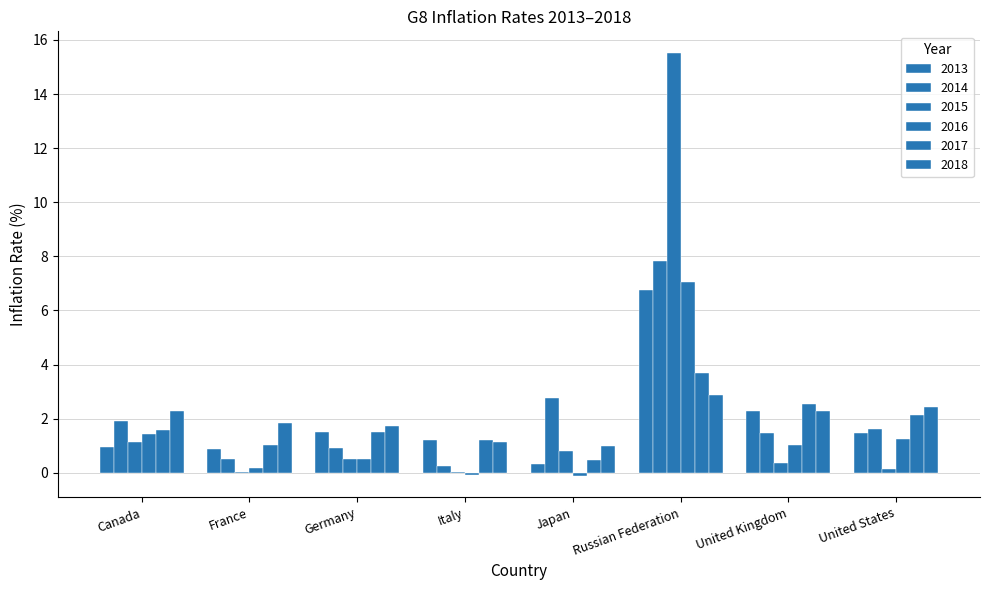

Rank the series at United Kingdom from lowest to highest value.

2015, 2016, 2014, 2013, 2018, 2017